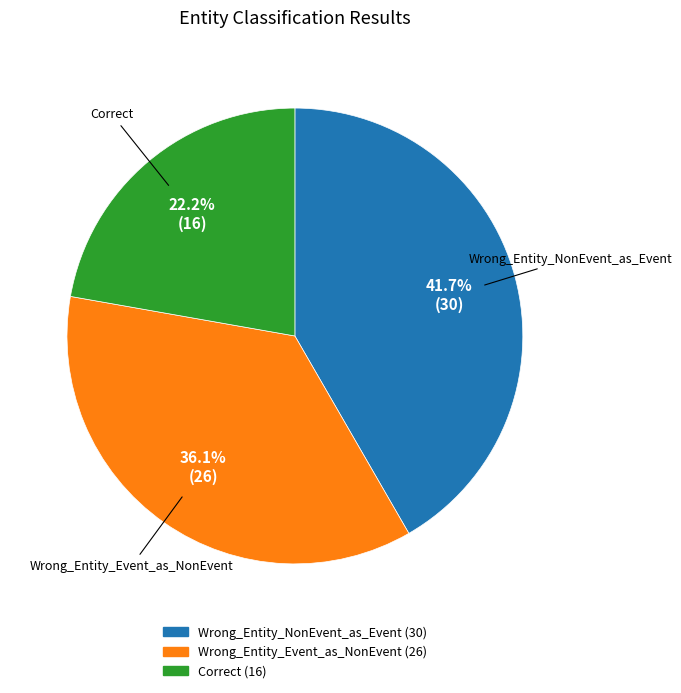

Do Correct and Wrong_Entity_NonEvent_as_Event together represent more than half of the pie?

Yes